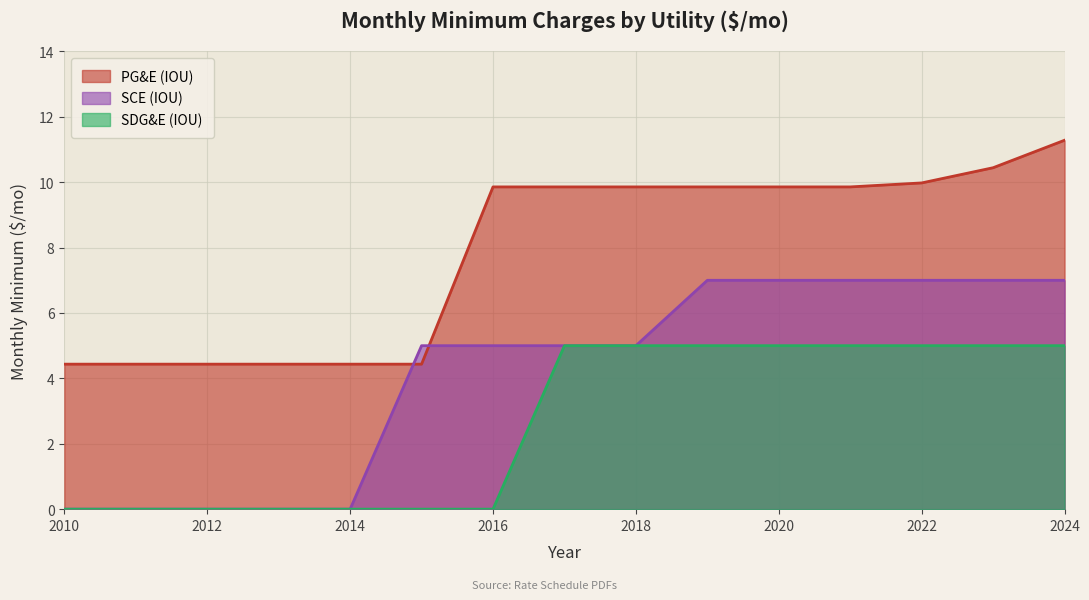

What is the total value across all series at 2023?

22.4